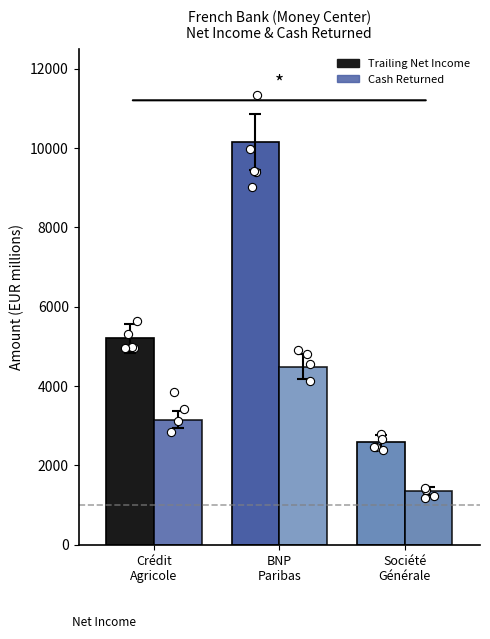

Is the value of BNP Paribas SA at BNP Paribas SA greater than the value of Société Générale at BNP Paribas SA?

Yes